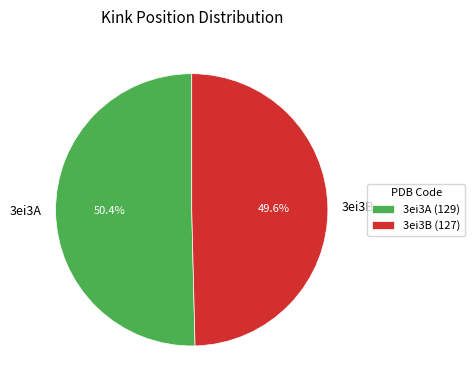

Which has a higher value, 3ei3A or 3ei3B?

3ei3A